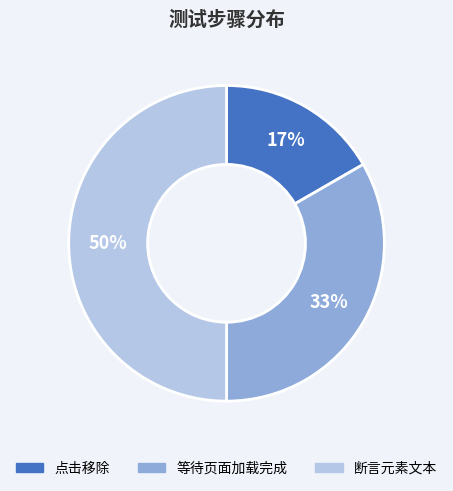

True or false: 断言元素文本 accounts for 50% of the total.

True